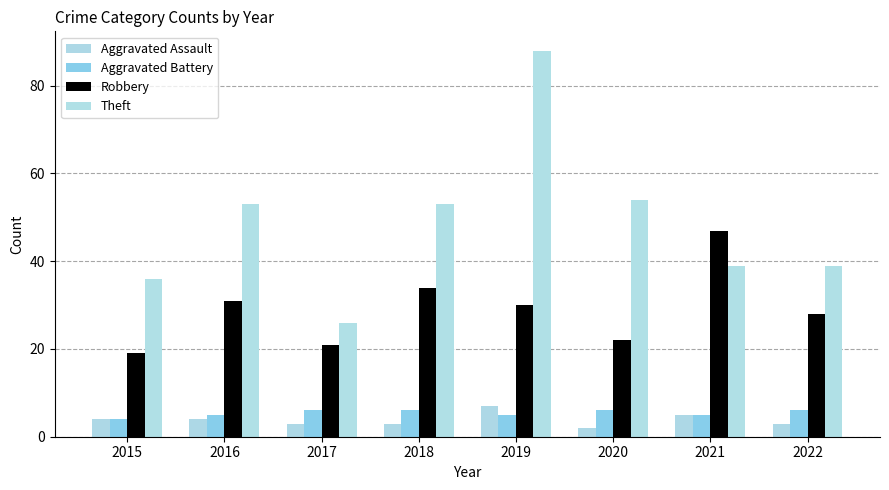

What is the spread (max minus min) of values at 2015?

32